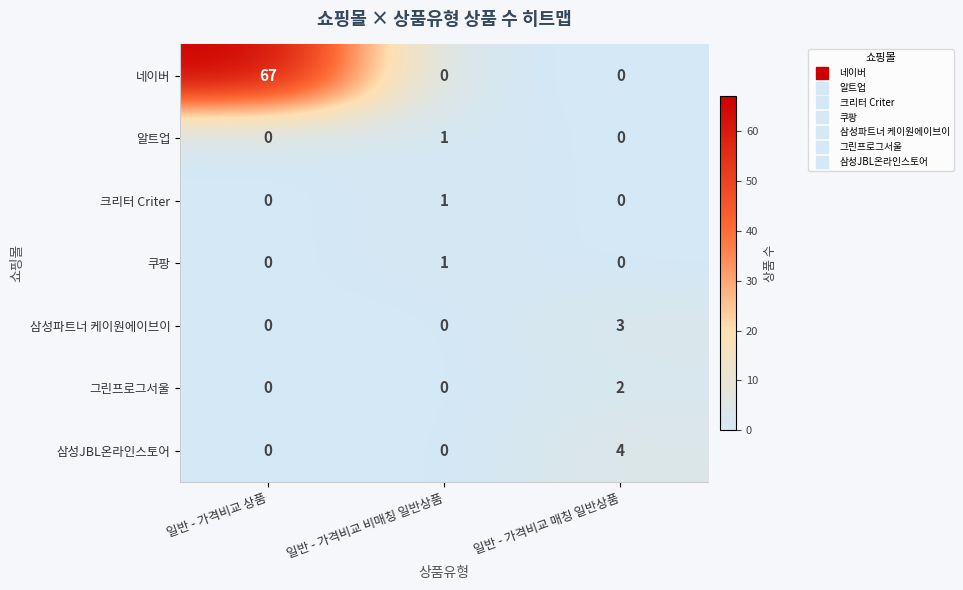

The value of 삼성파트너 케이원에이브이 at 일반 - 가격비교 매칭 일반상품 is 5. True or false?

False